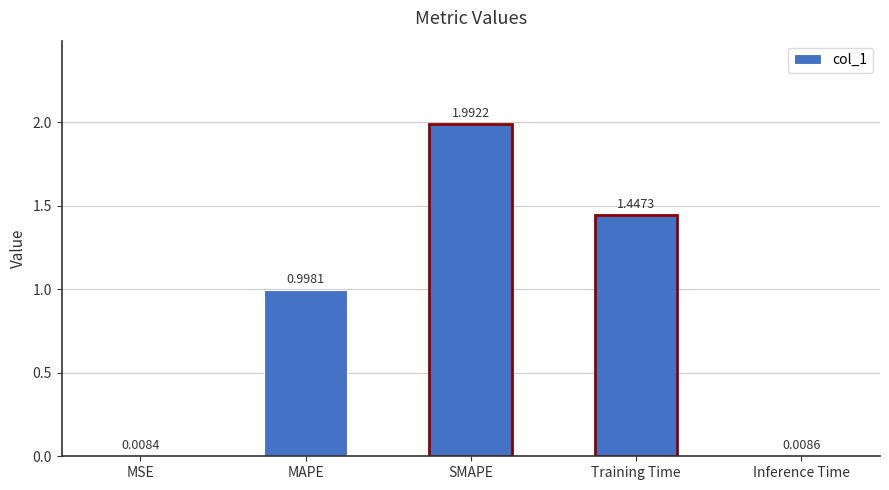

Read the value at SMAPE.

2.0